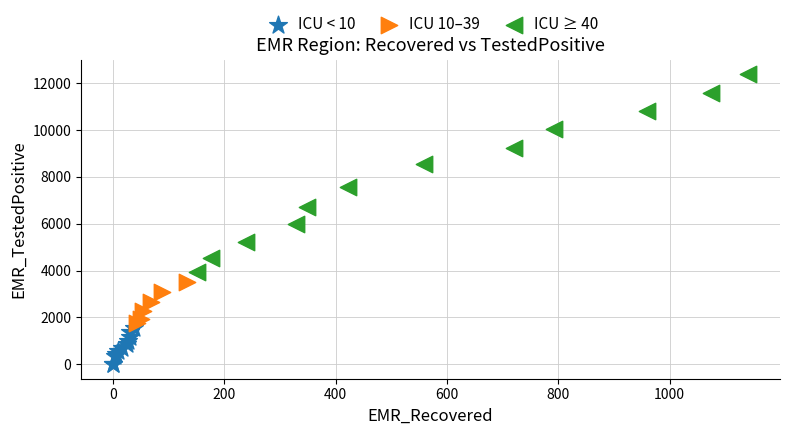

Which series reaches the maximum Y coordinate?

ICU ≥ 40